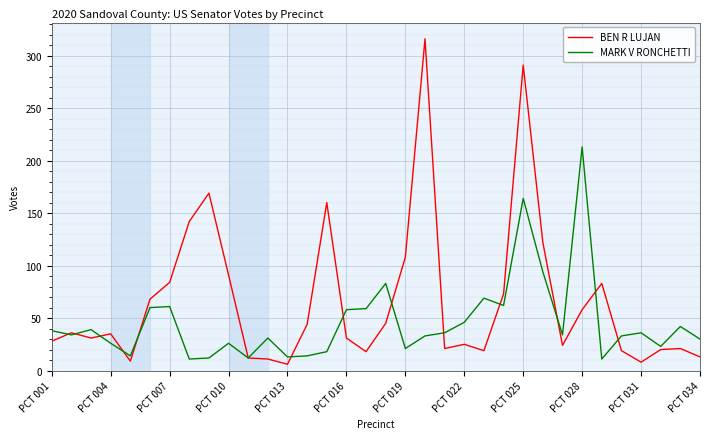

Which series has the widest spread of values?

BEN R LUJAN